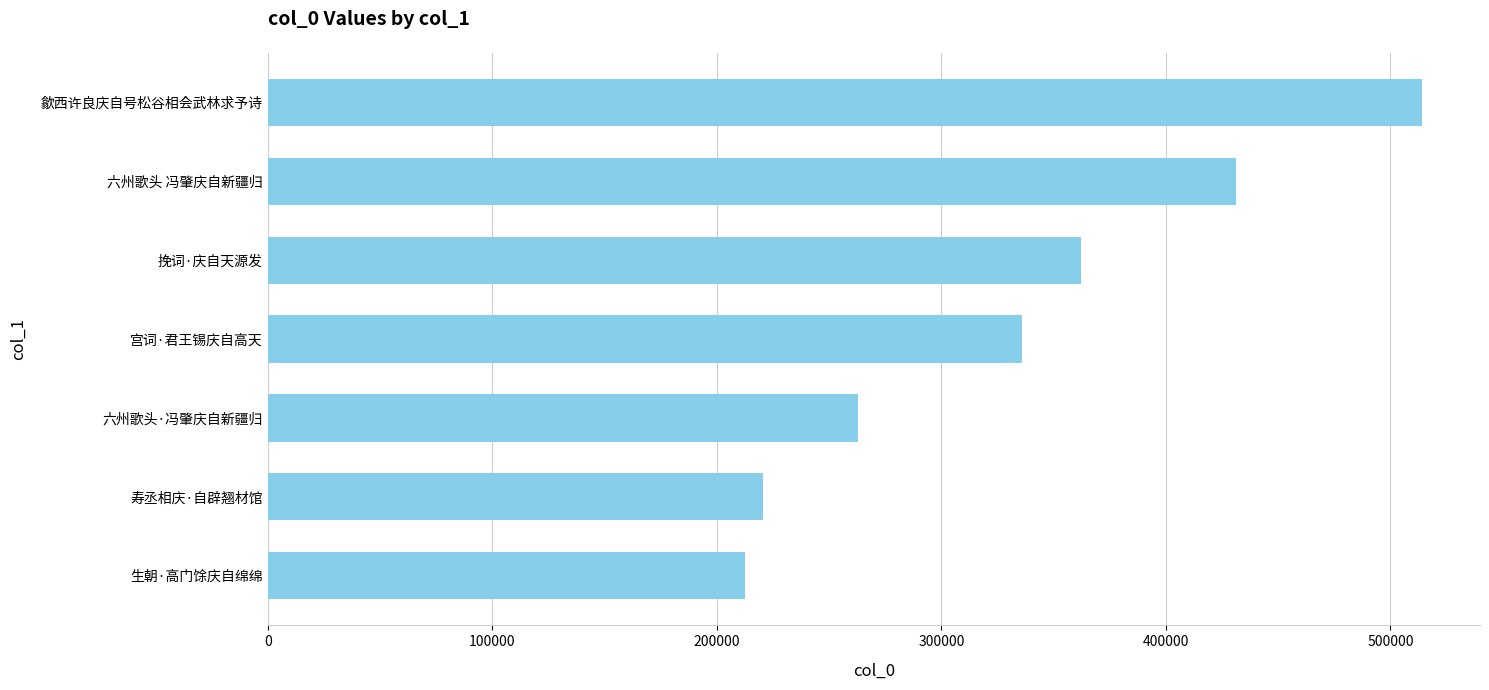

What is the average value?

334229